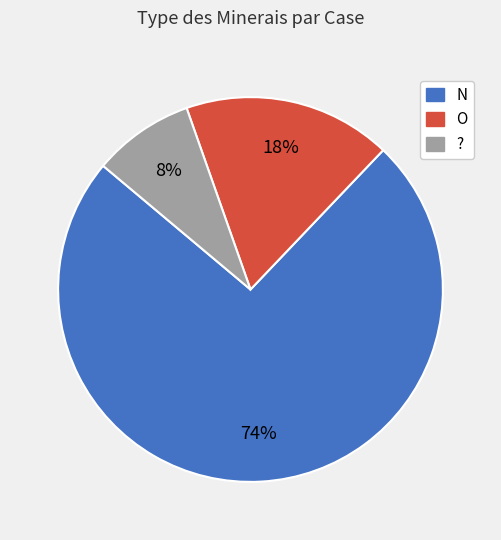

Which slice represents more than half of the pie?

N